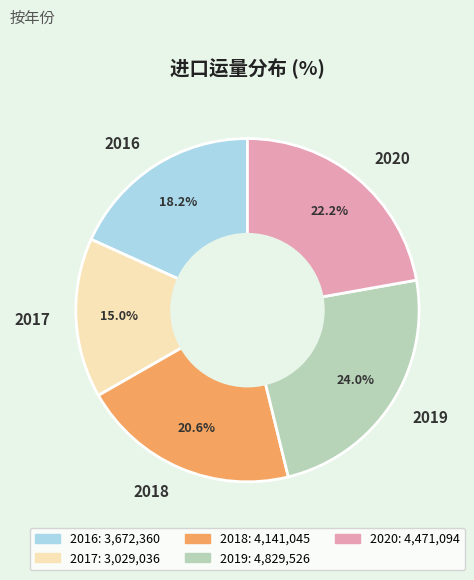

Which category has the biggest portion of the pie?

2019